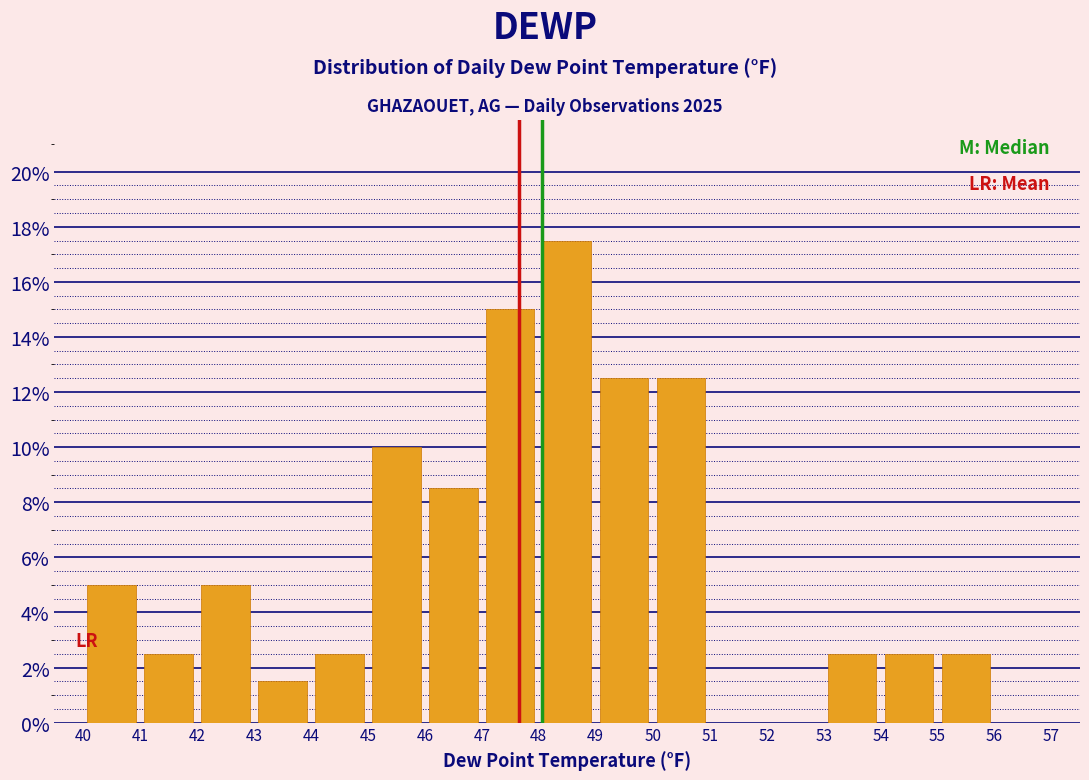

Over which range of the x-axis is the bar tallest?

48 to 49